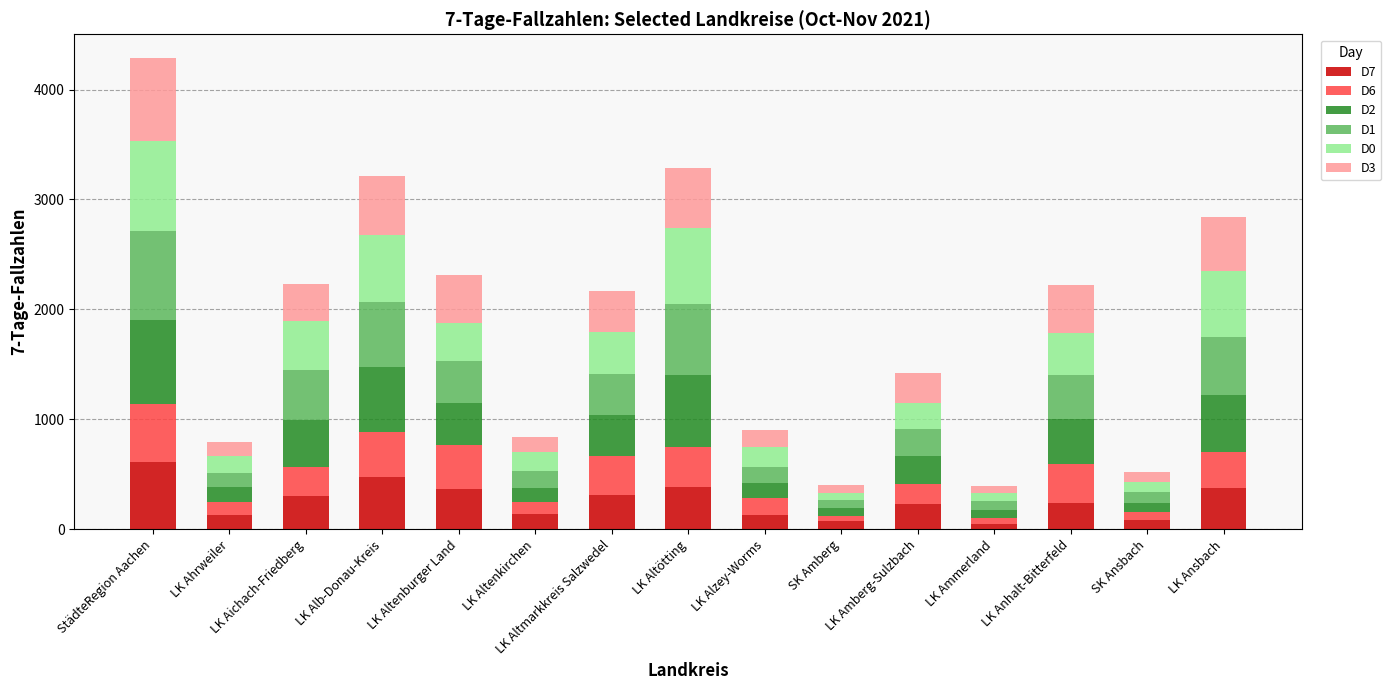

Is it true that D7 equals 71 at SK Amberg?

True